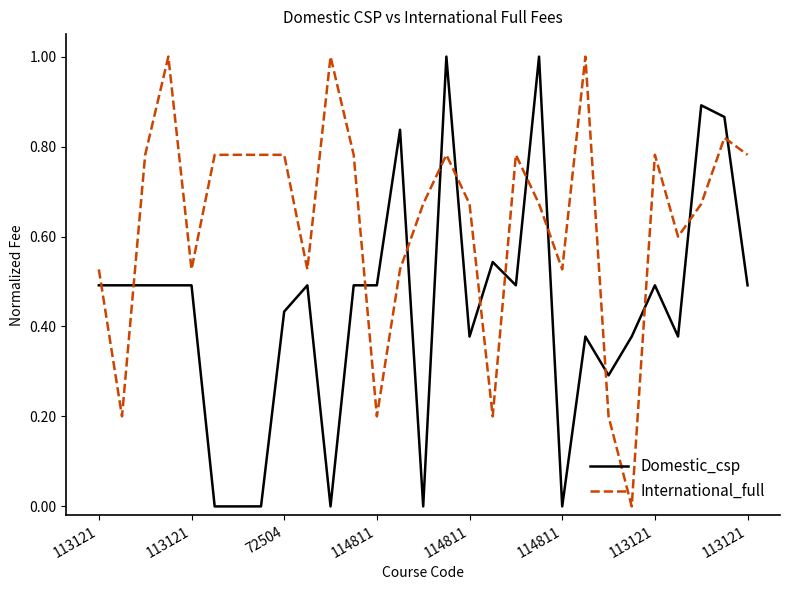

Rank the series by their average value, from lowest to highest.

Domestic_csp, International_full